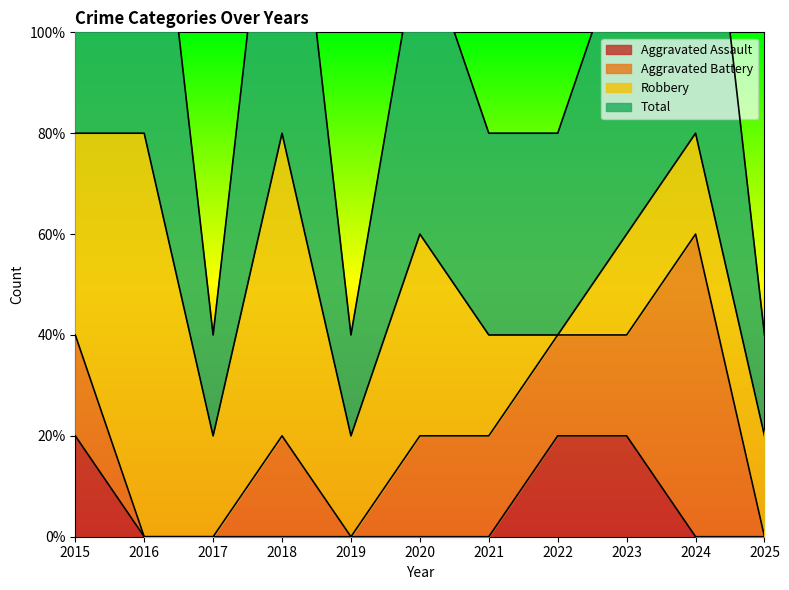

What is the sum of all Aggravated Assault values?

3